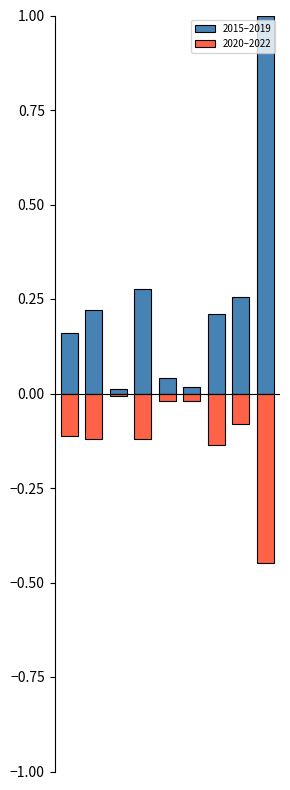

Which label corresponds to the largest value in the chart?

8